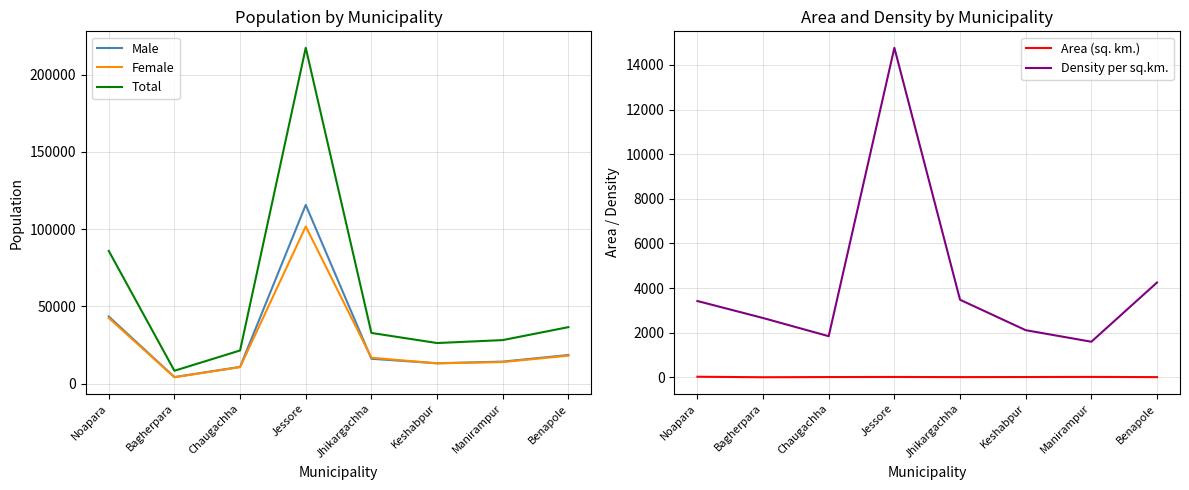

What is the difference between the Male values at Chaugachha and Benapole?

7694